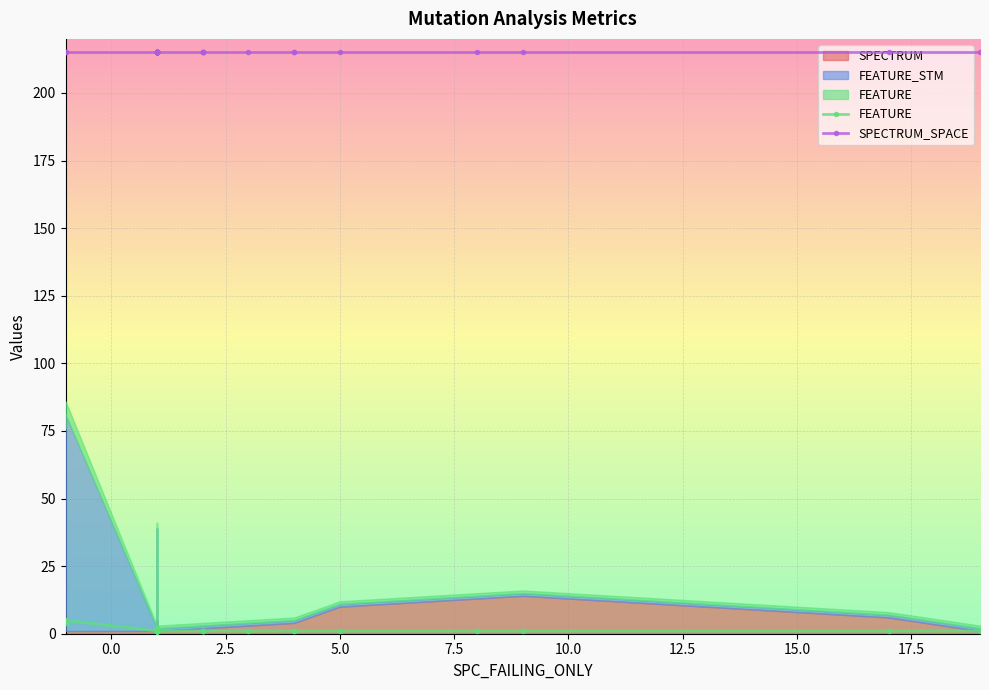

How many data points does each series have?

40